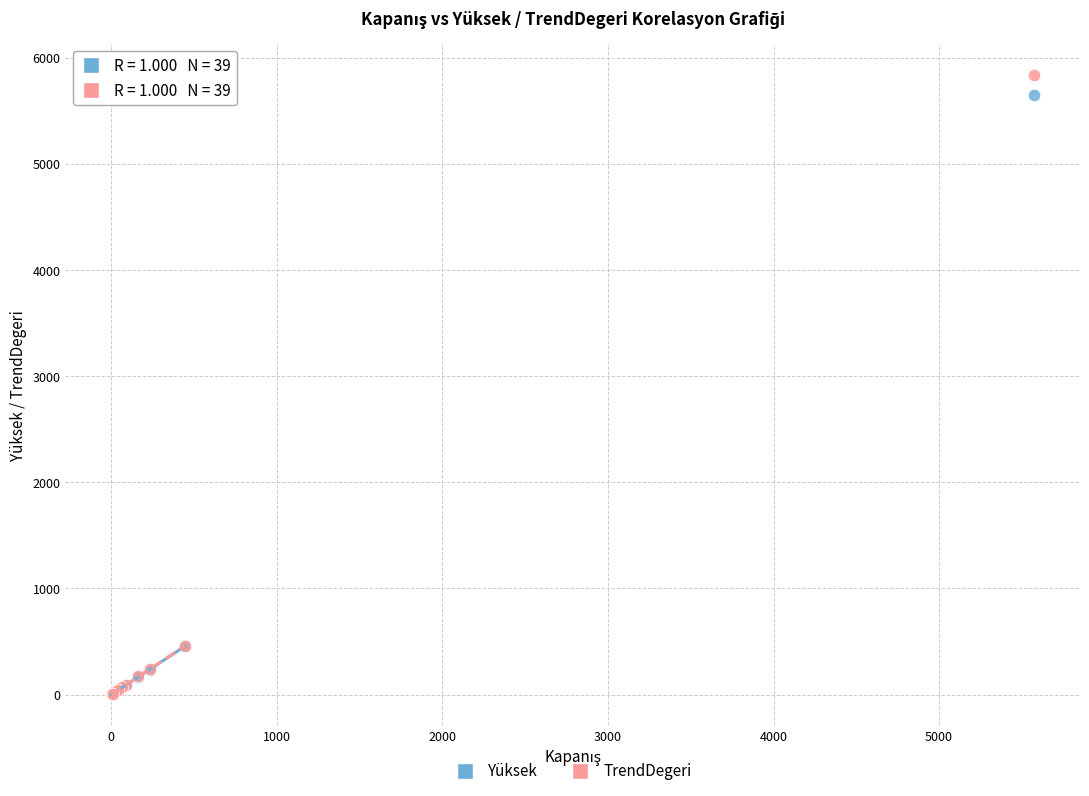

Which series has the widest spread of Y values?

TrendDegeri